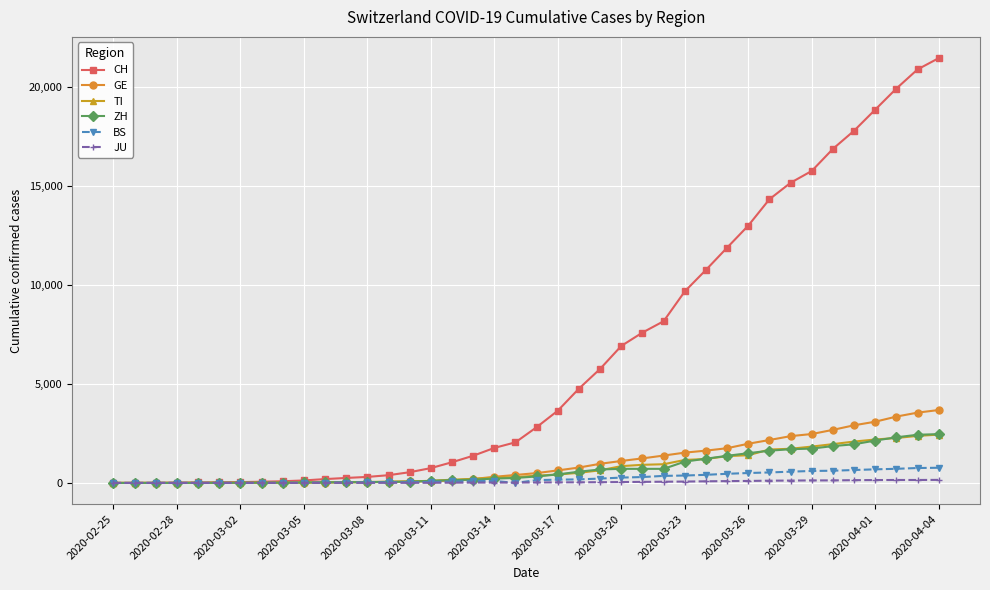

What is the highest value of the CH series?

21470